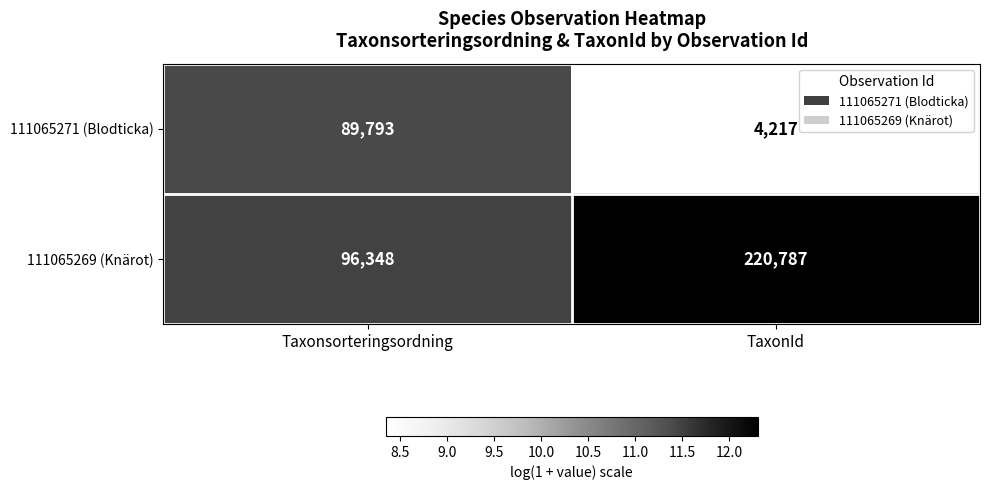

Which series has the widest spread of values?

111065269 (Knärot)